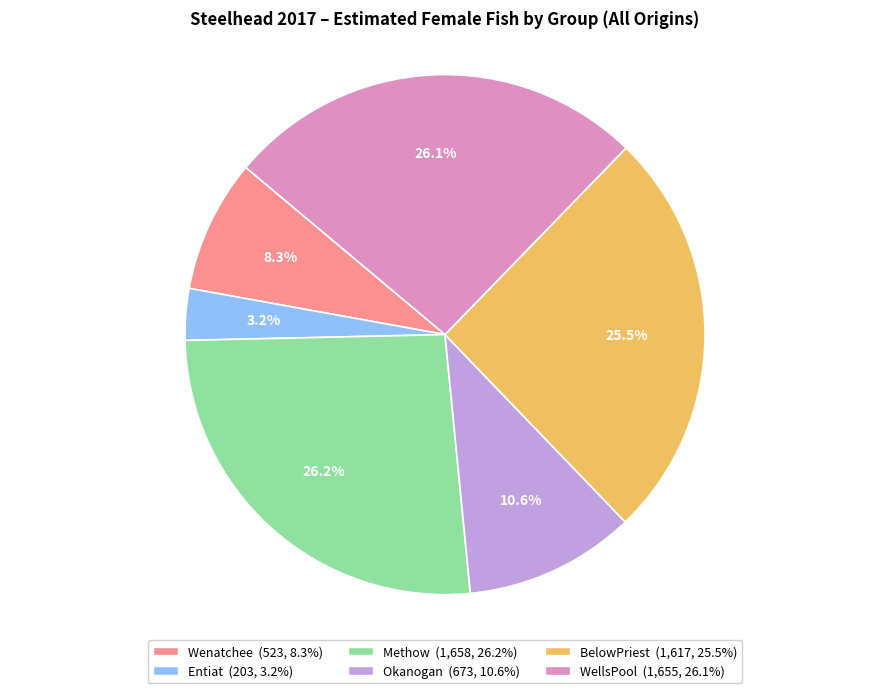

Does Entiat account for over 50% of the chart?

No